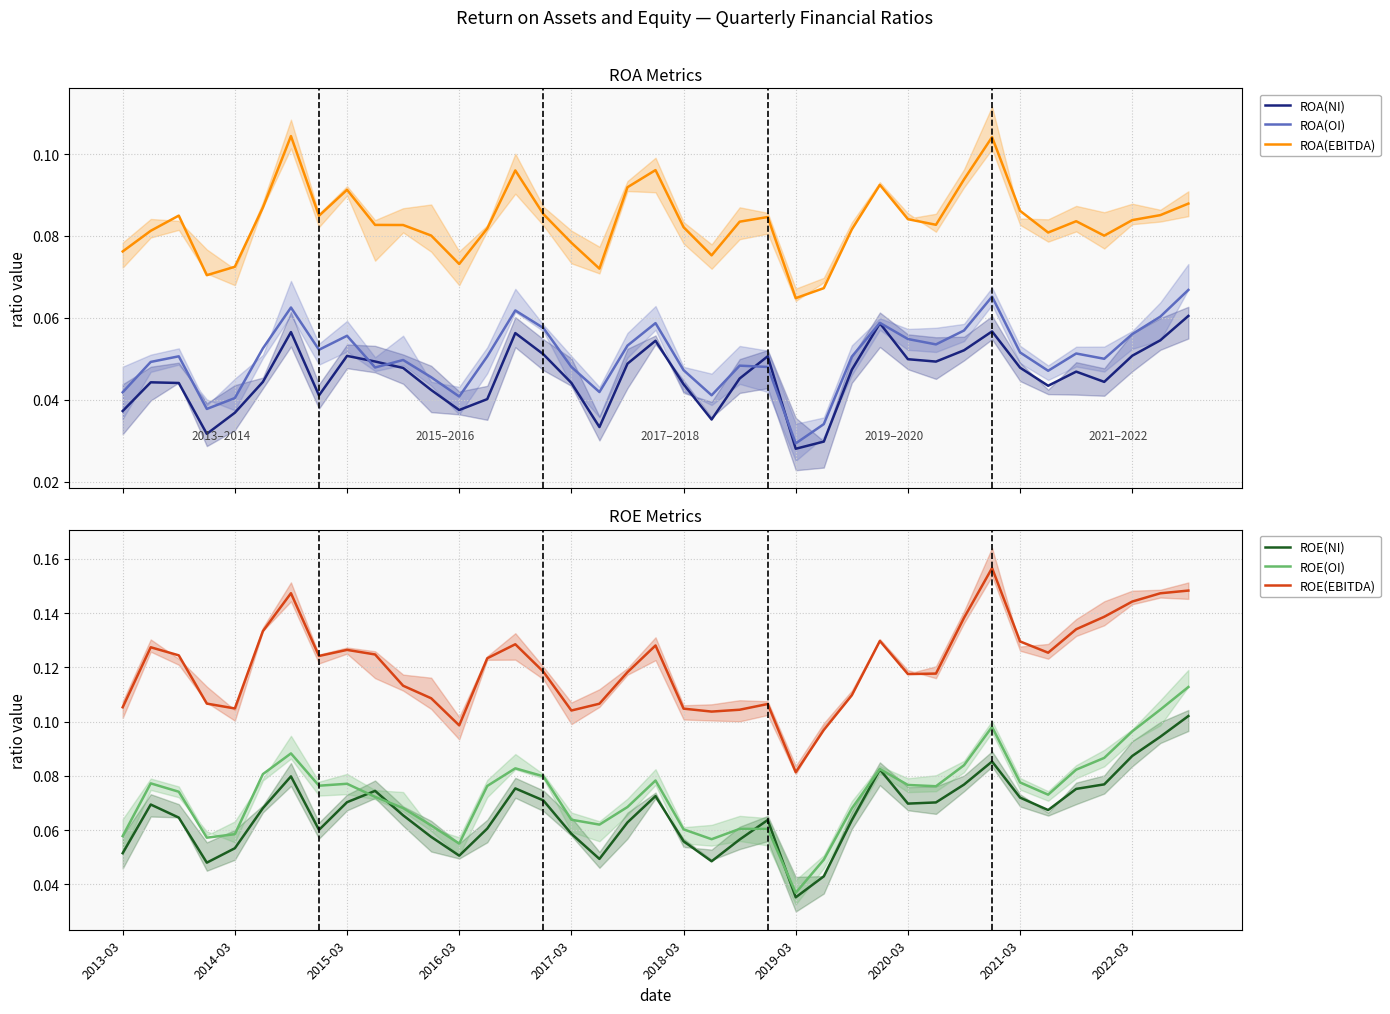

The value of ROE(OI) at 25 is 0.0. True or false?

True